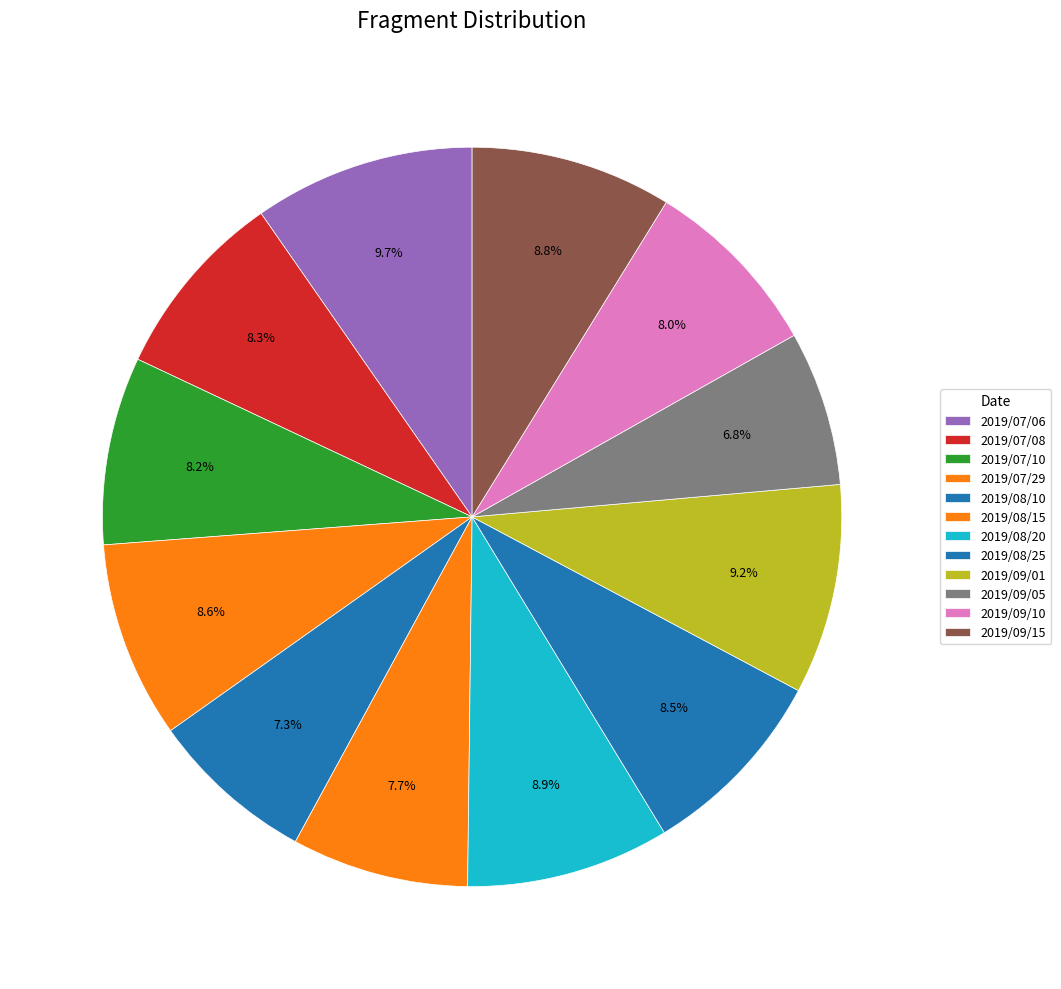

How many slices are in this pie chart?

12